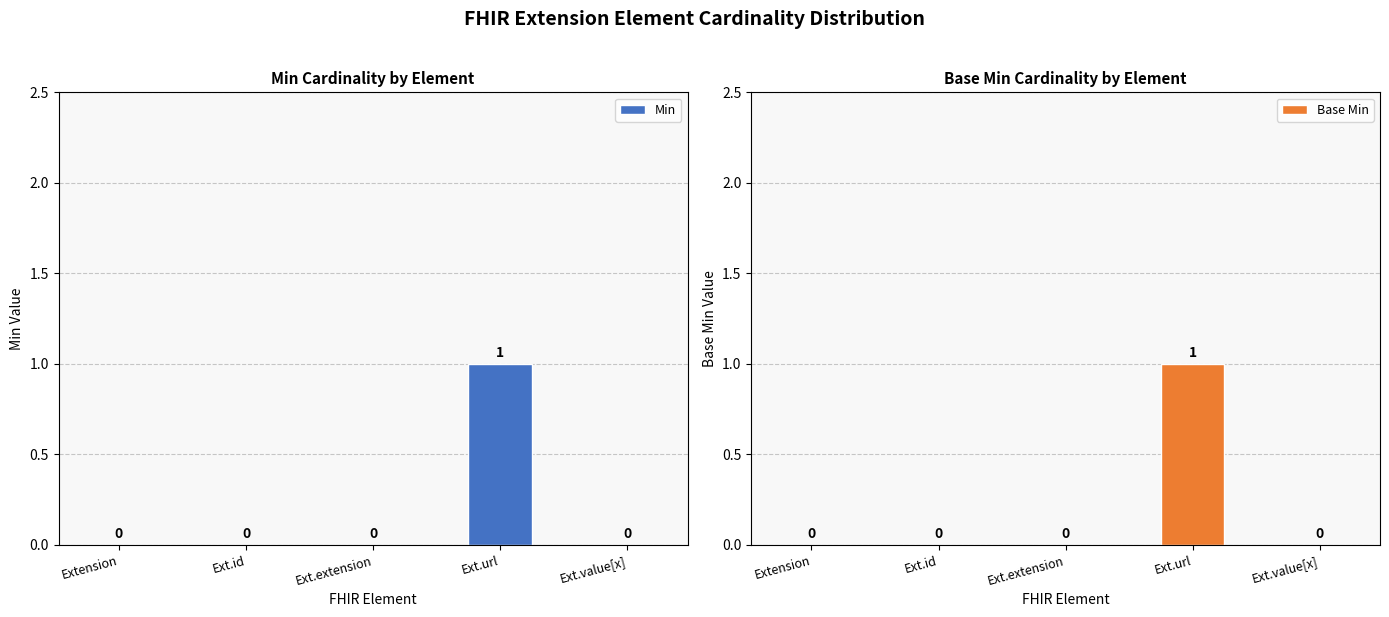

At which category is the sum across all series the highest?

Ext.url